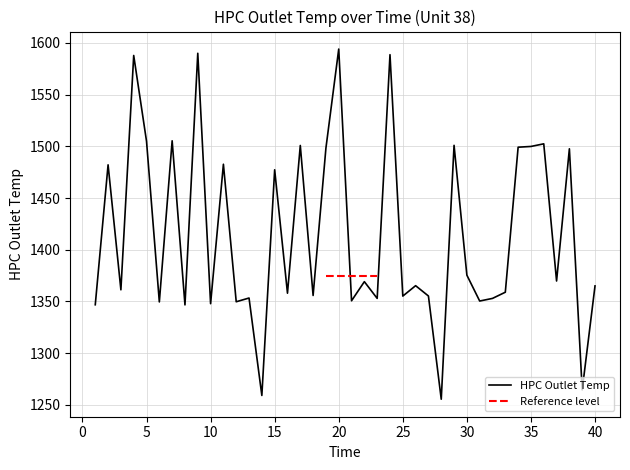

List the labels in order of value, smallest first.

28, 14, 39, 8, 1, 10, 6, 12, 31, 21, 23, 32, 13, 25, 27, 18, 16, 33, 3, 40, 26, 22, 37, 30, 15, 2, 11, 38, 19, 34, 35, 17, 29, 36, 5, 7, 4, 24, 9, 20